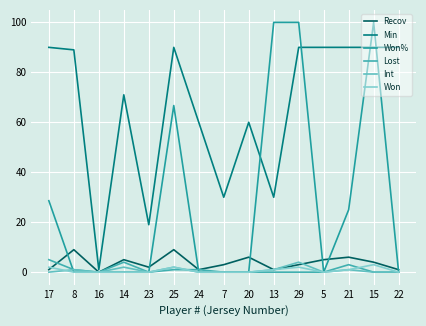

At how many categories does at least one series exceed 65?

10